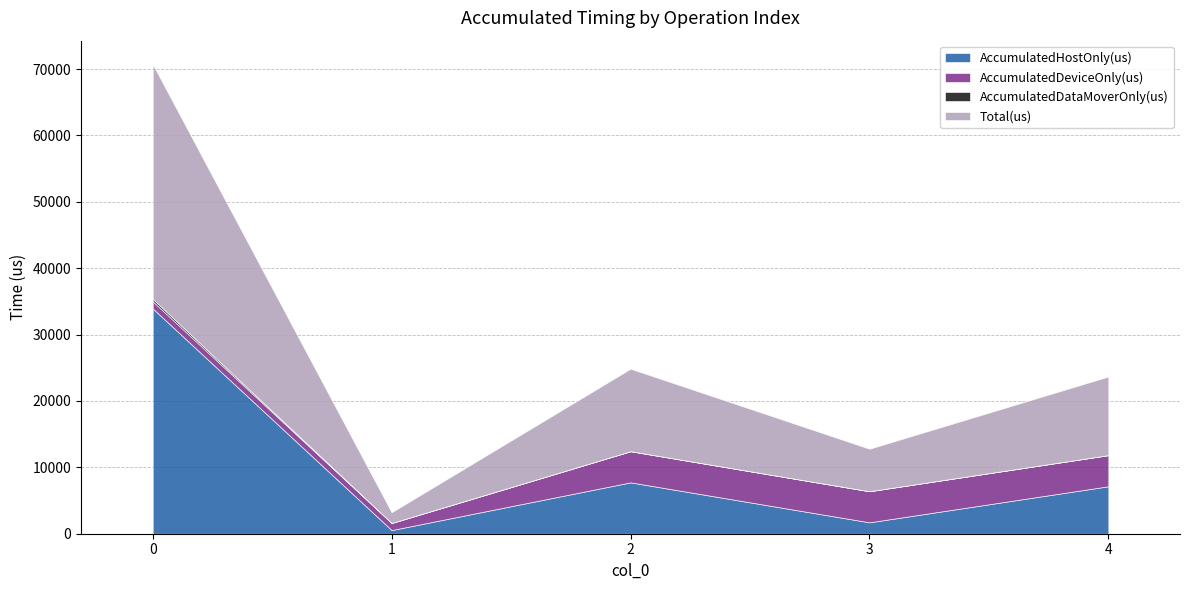

List the series in order of their overall mean, highest first.

Total(us), AccumulatedHostOnly(us), AccumulatedDeviceOnly(us), AccumulatedDataMoverOnly(us)